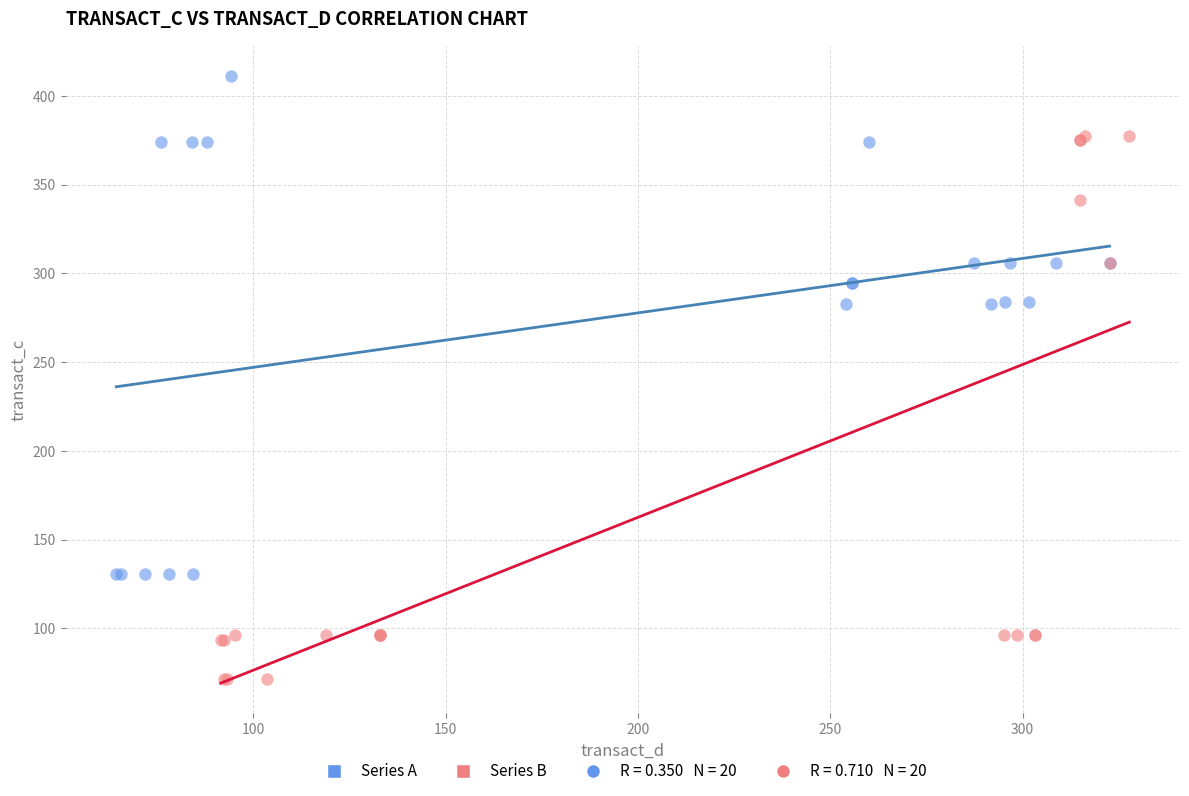

Which series has the largest Y range (max minus min)?

Series B